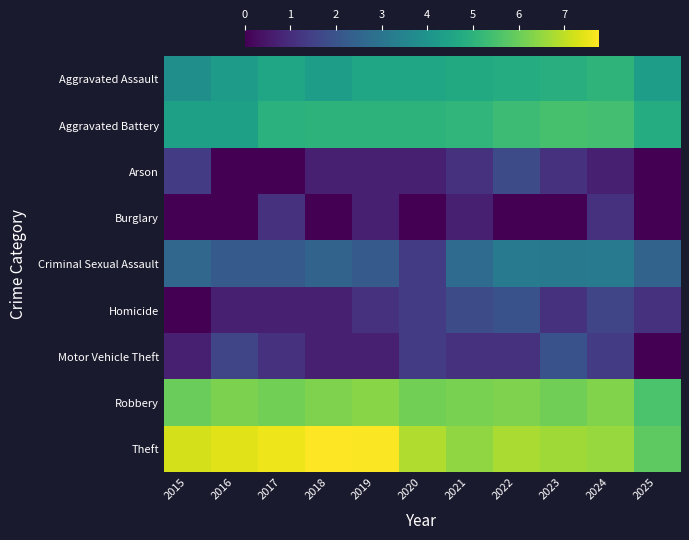

Which category has the highest value across all series?

2018